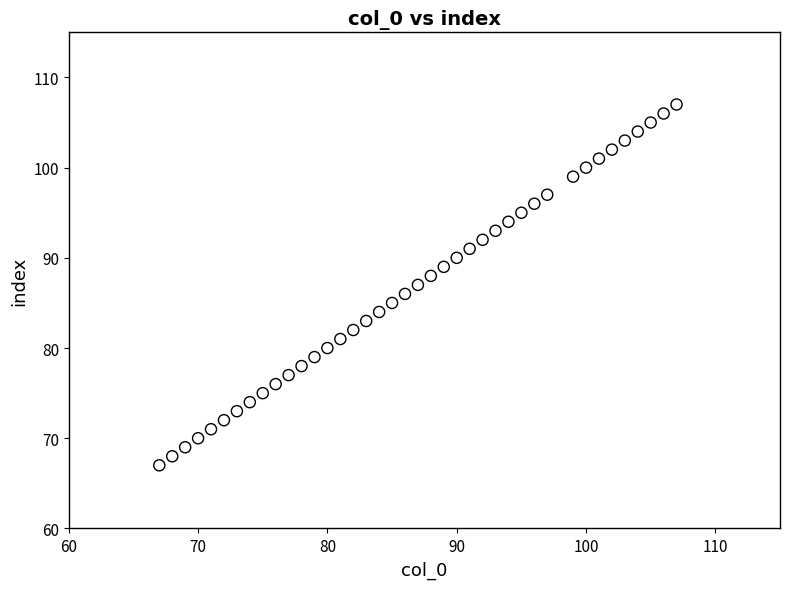

What is the range of Y values (max minus min)?

40